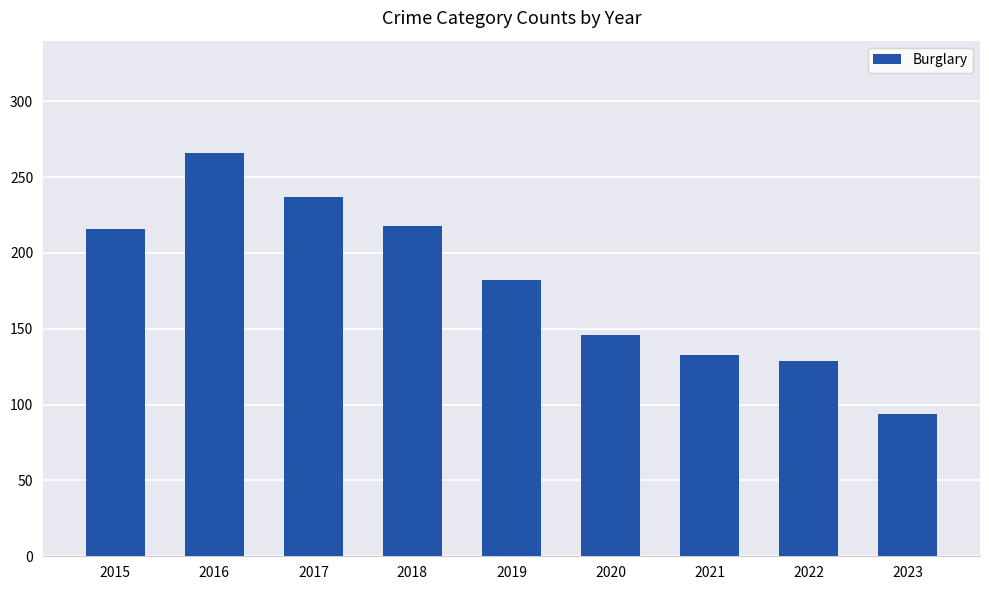

What is the difference between the maximum and second lowest values?

137